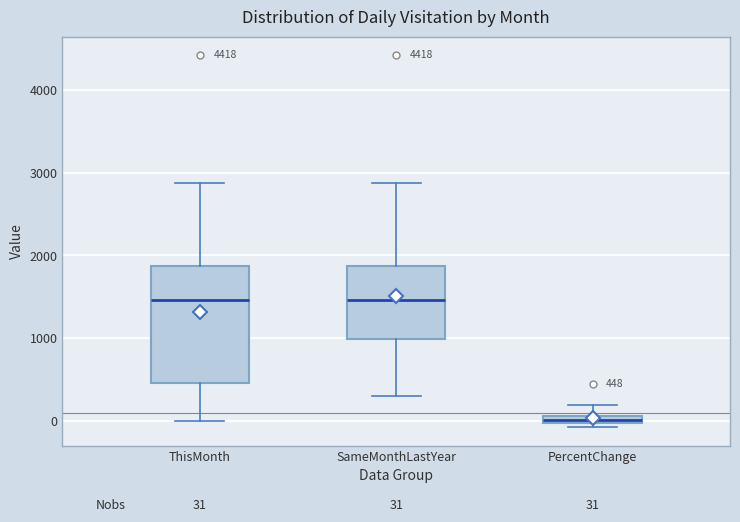

Comparing the boxes themselves (not the whiskers), which one is the tallest?

ThisMonth